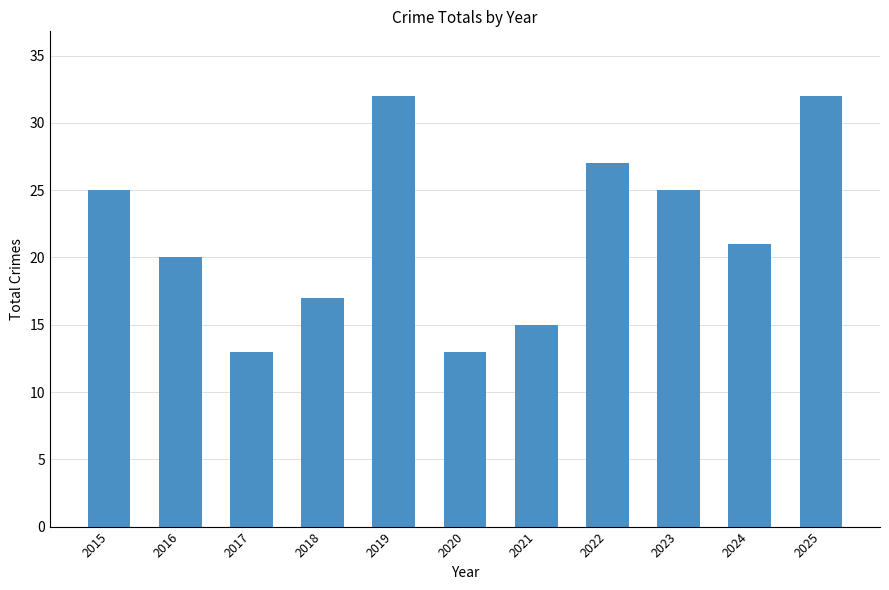

How many values are between 15 and 27?

7